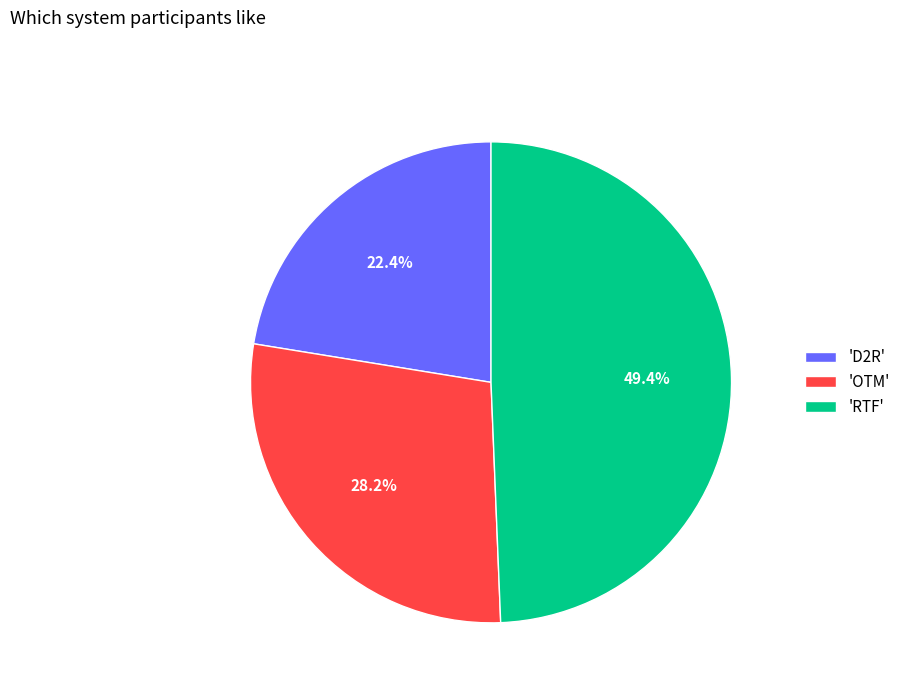

Which has a higher value, 'D2R' or 'RTF'?

'RTF'